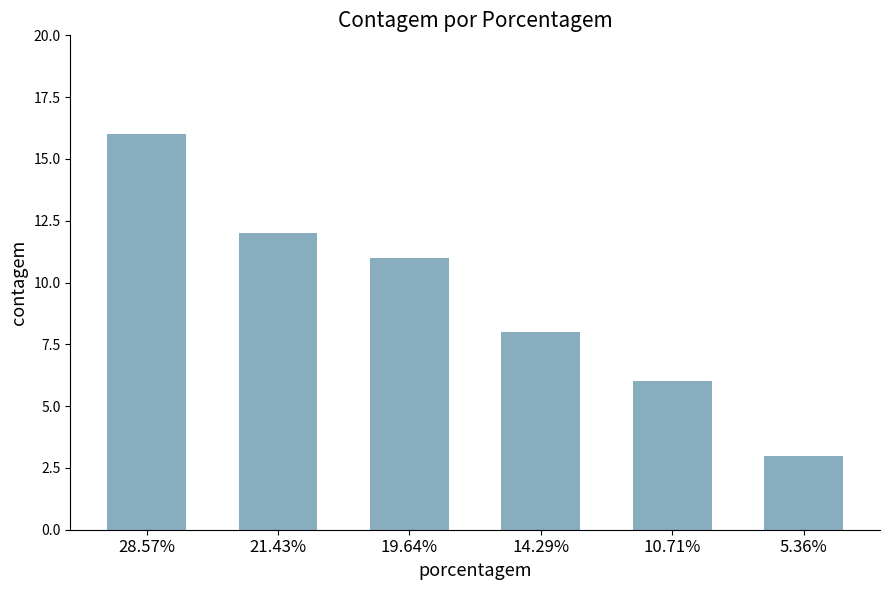

At which category does the chart reach its minimum across all series?

5.36%